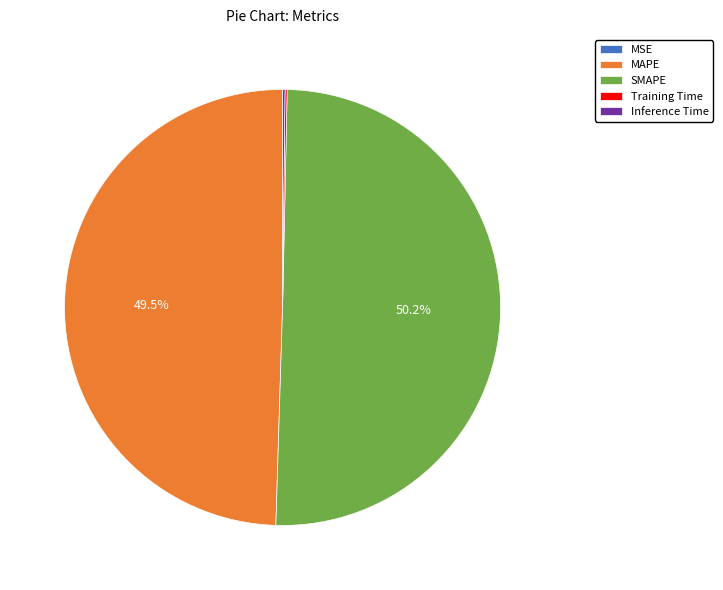

To the nearest percent, what is the difference between the MAPE and SMAPE slice percentages?

1%